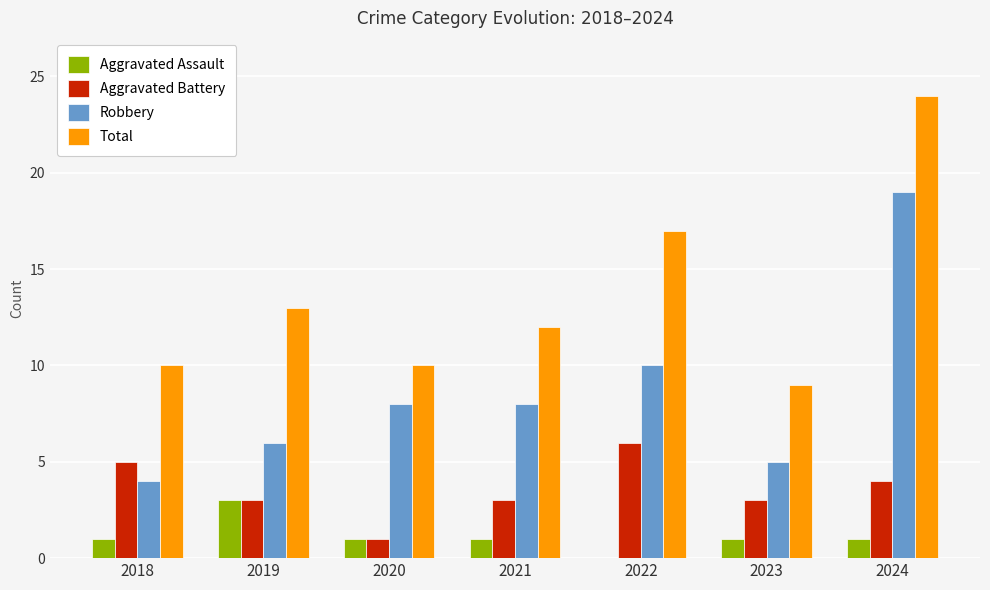

Which category has the highest value in the Aggravated Battery series?

2022